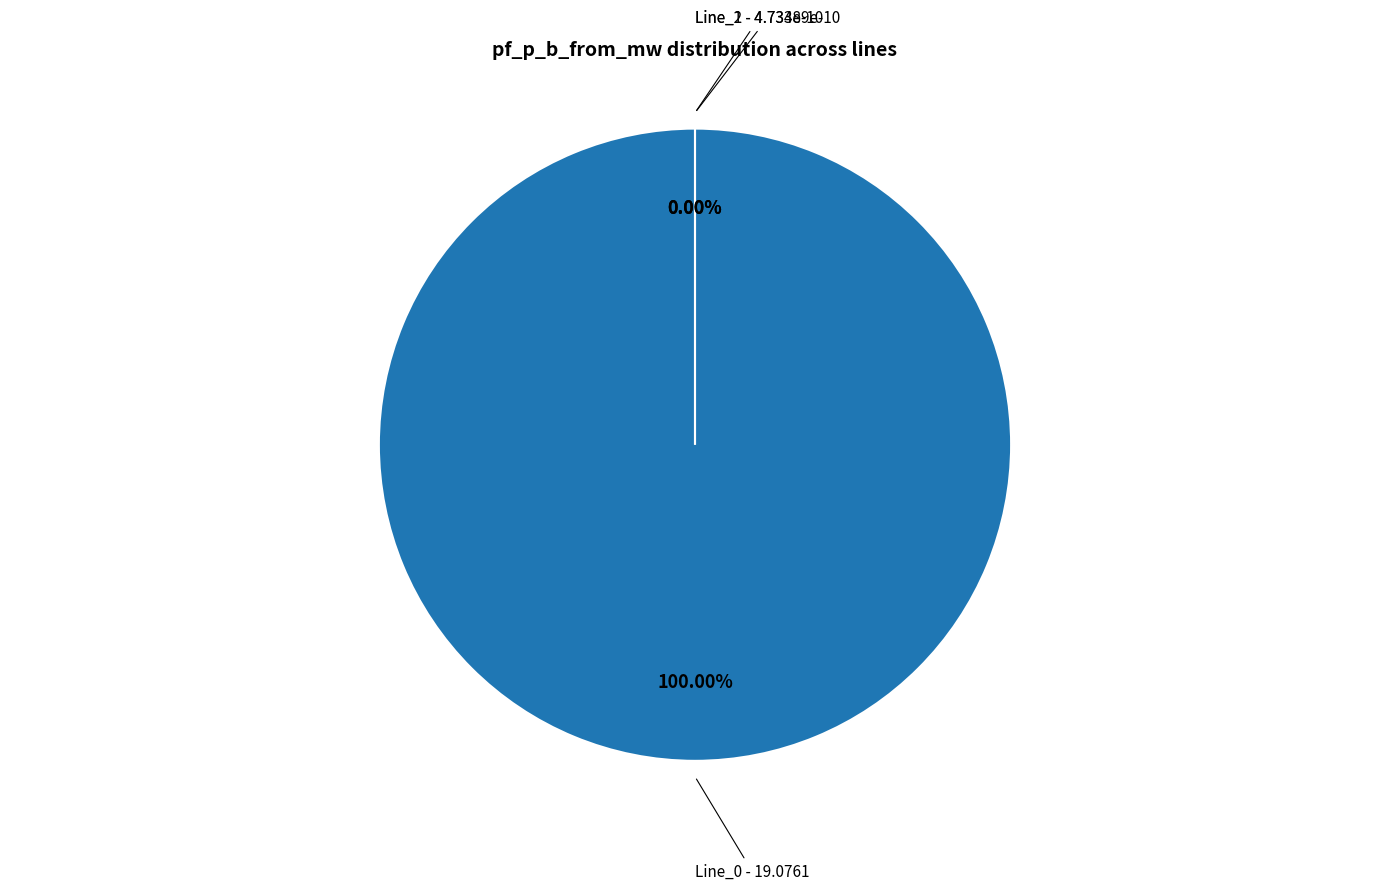

To the nearest percent, what is the difference between the Line_0 and Line_1 slice percentages?

100%